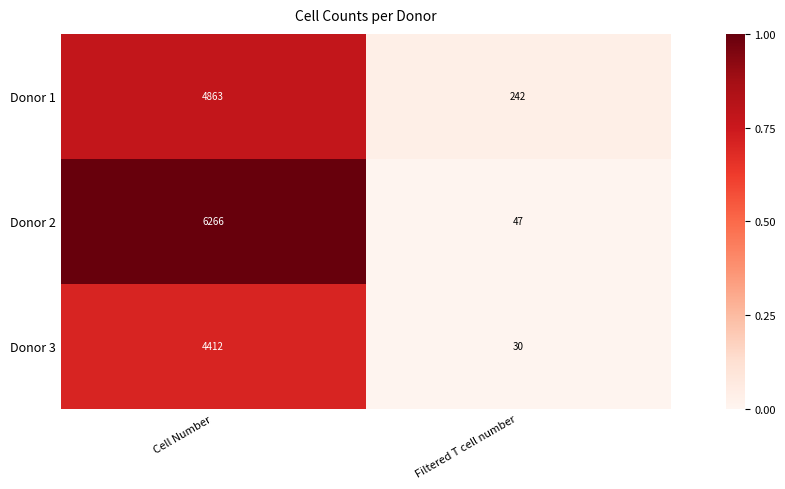

Which series has the widest spread of values?

Donor 2